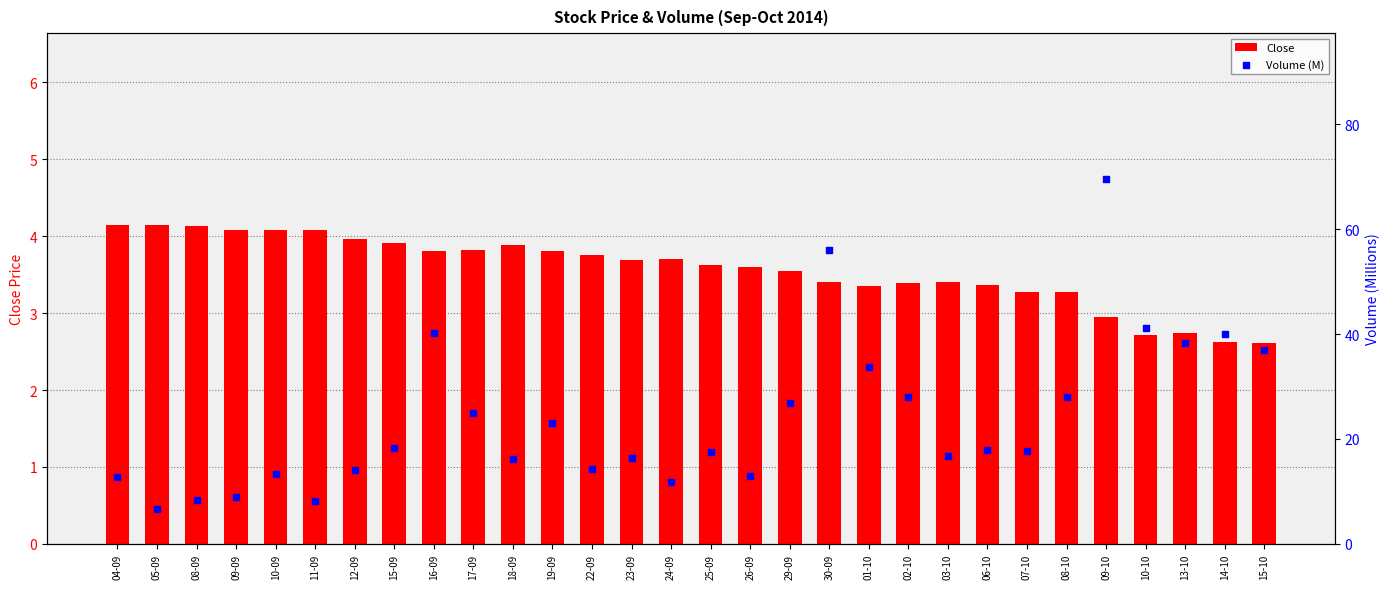

What is the total value across all series at 02-10?

31.3